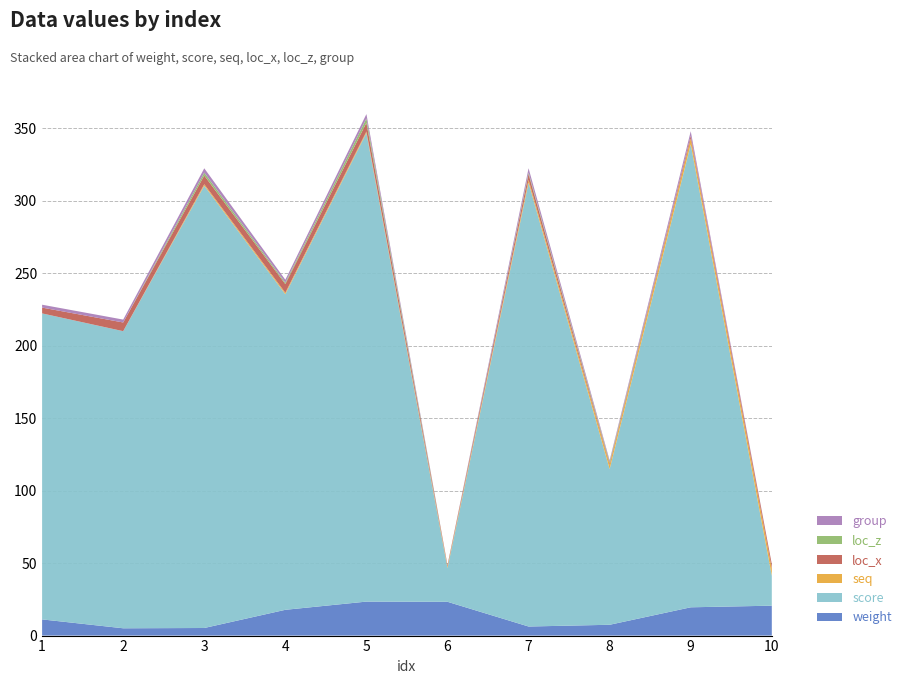

Reading left to right, transcribe all the data shown in this chart.

weight: 1=11.2	2=5.0	3=5.2	4=17.8	5=23.4	6=23.3	7=6.3	8=7.5	9=19.5	10=20.6
score: 1=211.2	2=205.0	3=305.2	4=217.8	5=323.4	6=23.3	7=306.3	8=107.5	9=319.5	10=20.6
seq: 1=0.0	2=0.0	3=1.0	4=1.0	5=1.0	6=1.0	7=2.0	8=3.0	9=4.0	10=5.0
loc_x: 1=4.0	2=6.0	3=6.0	4=6.0	5=6.0	6=1.0	7=4.0	8=1.0	9=2.0	10=3.0
loc_z: 1=0.0	2=0.0	3=2.0	4=1.0	5=3.0	6=0.0	7=1.0	8=1.0	9=0.0	10=0.0
group: 1=2.0	2=2.0	3=3.0	4=2.0	5=3.0	6=0.0	7=3.0	8=1.0	9=3.0	10=0.0